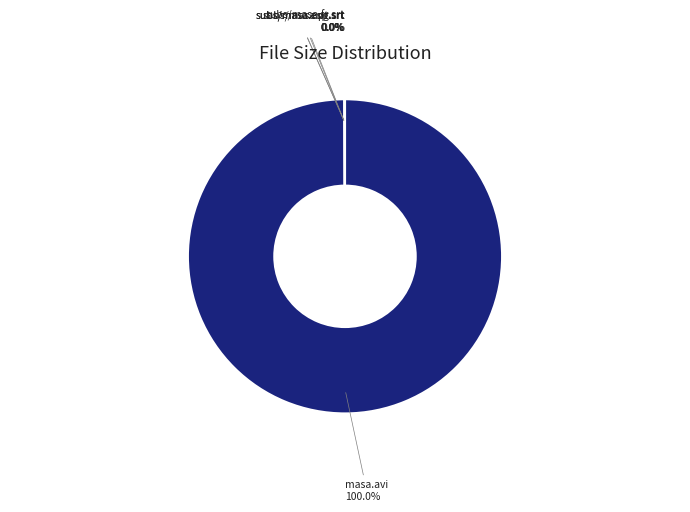

Does any single category account for the majority?

Yes